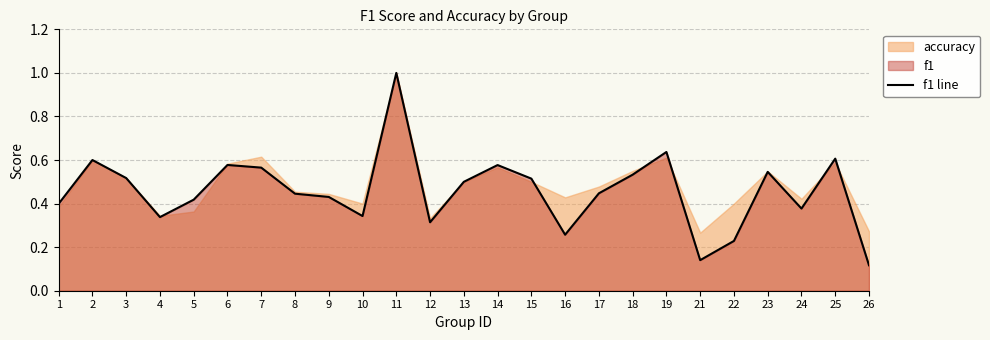

Count the values in the range 0 to 1.

25